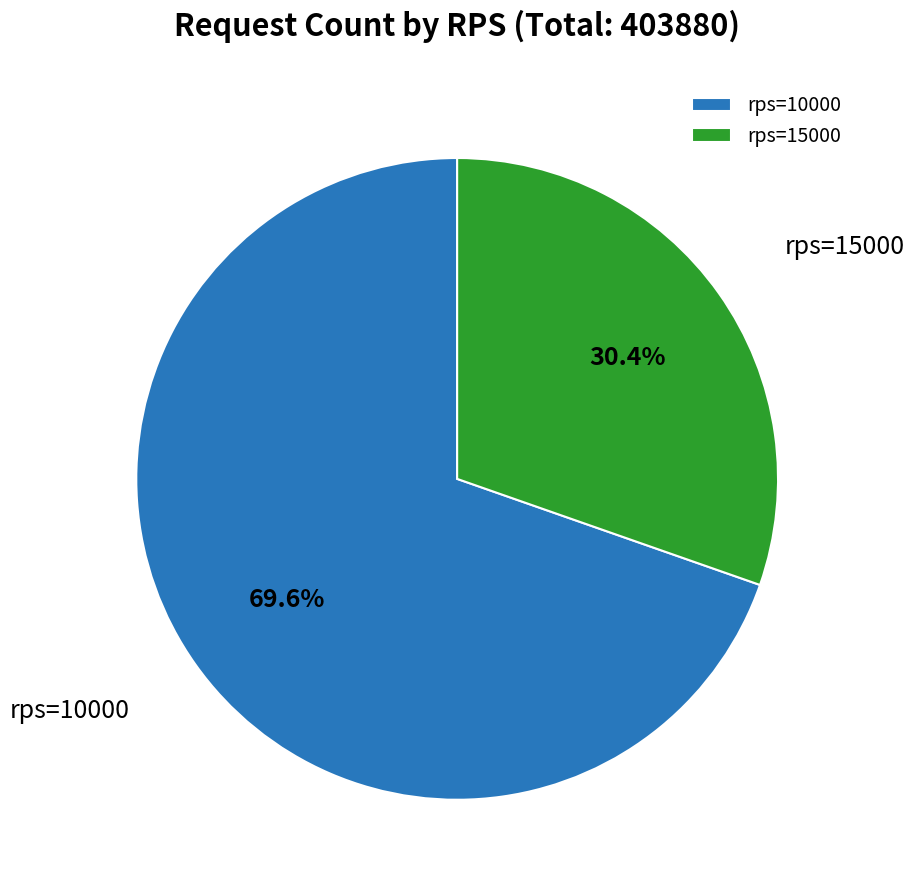

Count the number of slices in the pie.

2